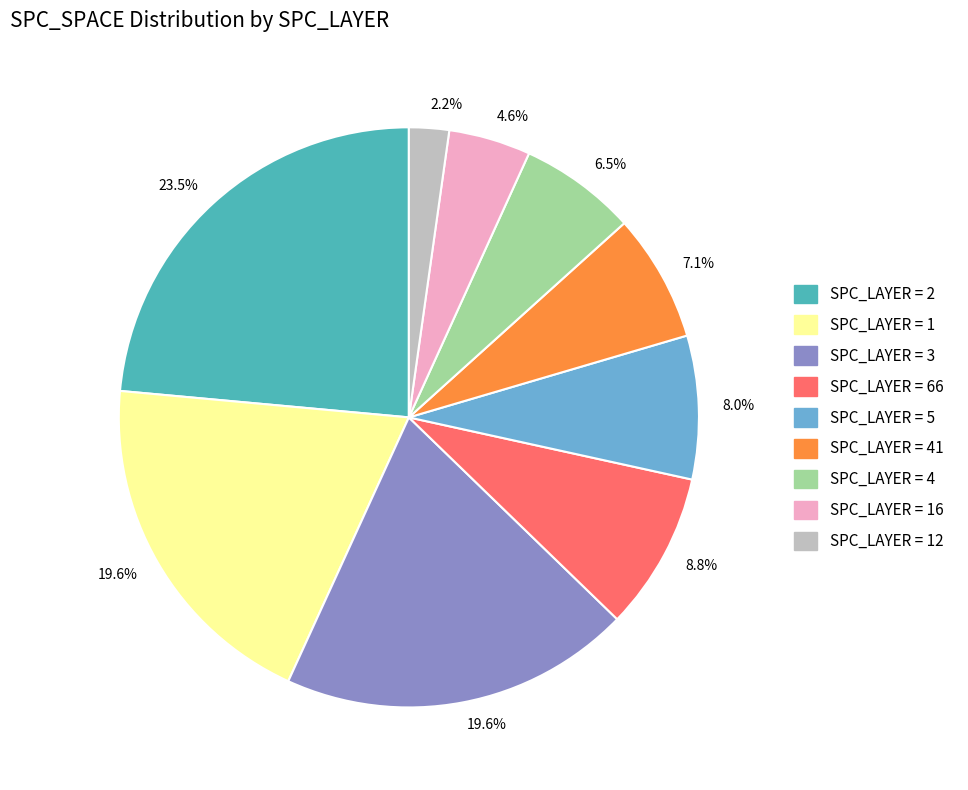

Is there a majority slice in this chart?

No